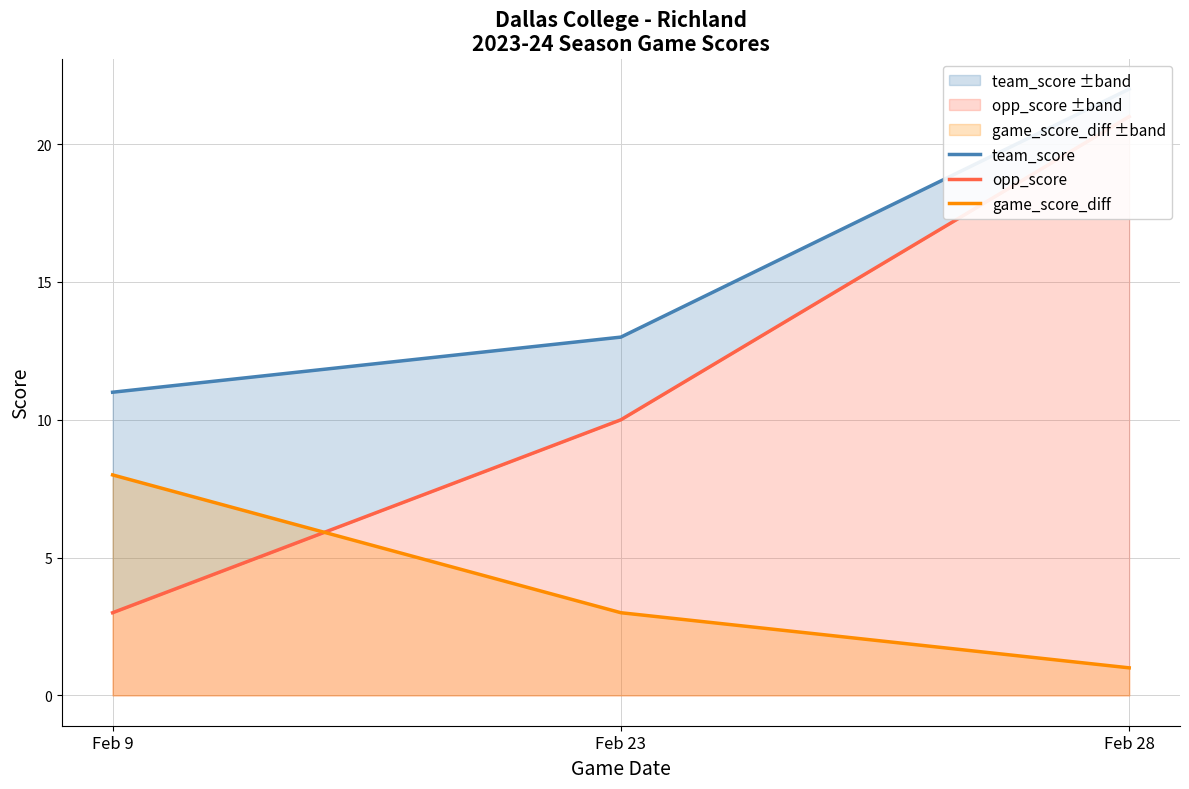

At which category does the chart reach its minimum across all series?

Feb 28